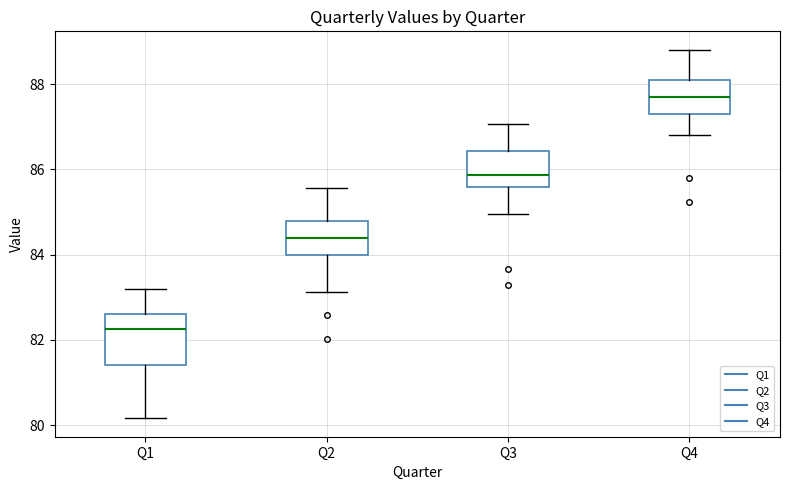

Reading left to right, transcribe this box plot: for each box, give where its median line is, the range the box spans, and where its two whiskers end, as read against the y-axis. The values are not printed on the chart, so give them approximately, as read against the axis.

Q1: median 82.2, box 81.4 to 82.6, whiskers 80.2 to 83.2
Q2: median 84.4, box 84.0 to 84.8, whiskers 83.2 to 85.6
Q3: median 85.8, box 85.6 to 86.4, whiskers 85.0 to 87.0
Q4: median 87.8, box 87.2 to 88.0, whiskers 86.8 to 88.8